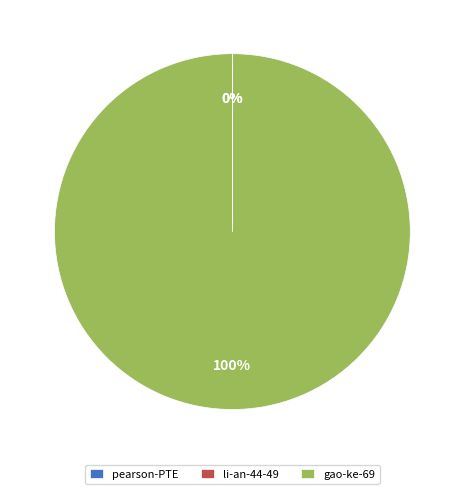

Which slice is the largest?

gao-ke-69